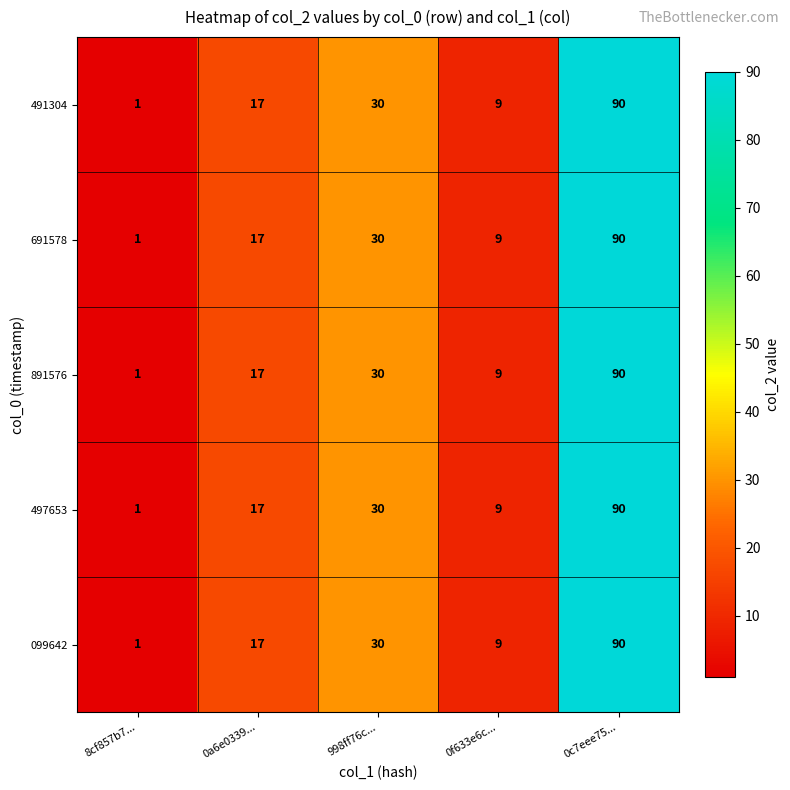

True or false: 497653 has a value of 1 at 8cf857b7....

True